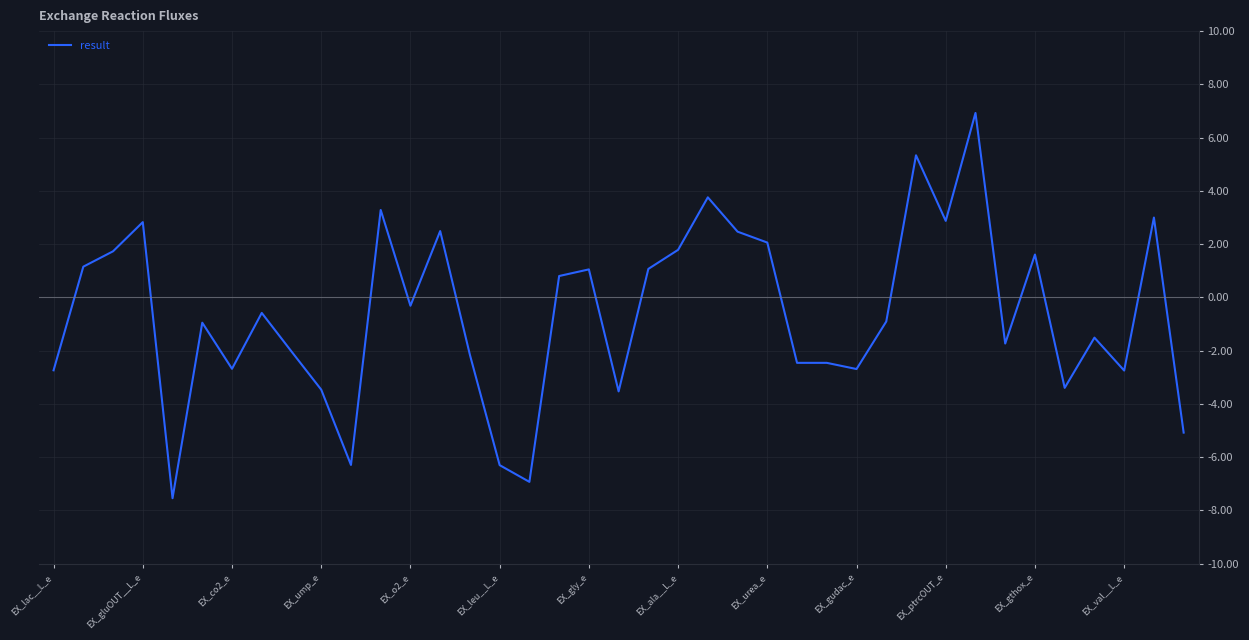

What is the difference between the maximum and minimum values?

14.5